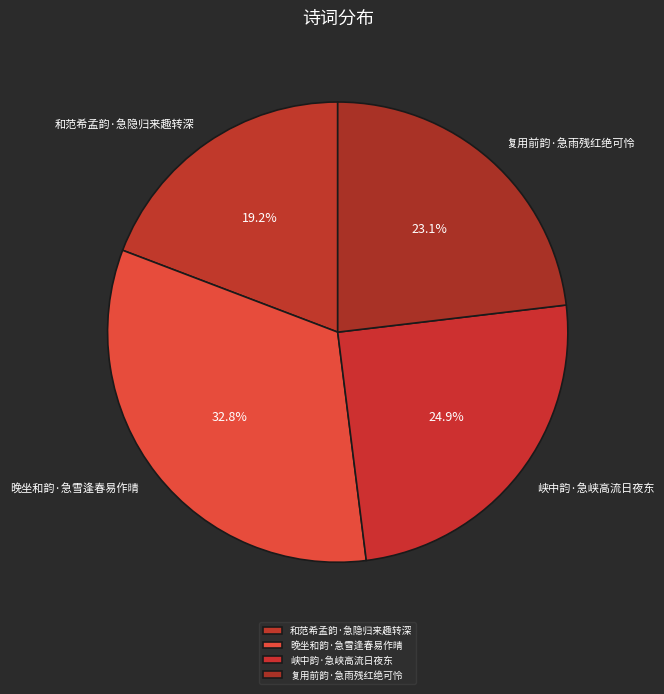

Which slice is the smallest?

和范希孟韵·急隐归来趣转深